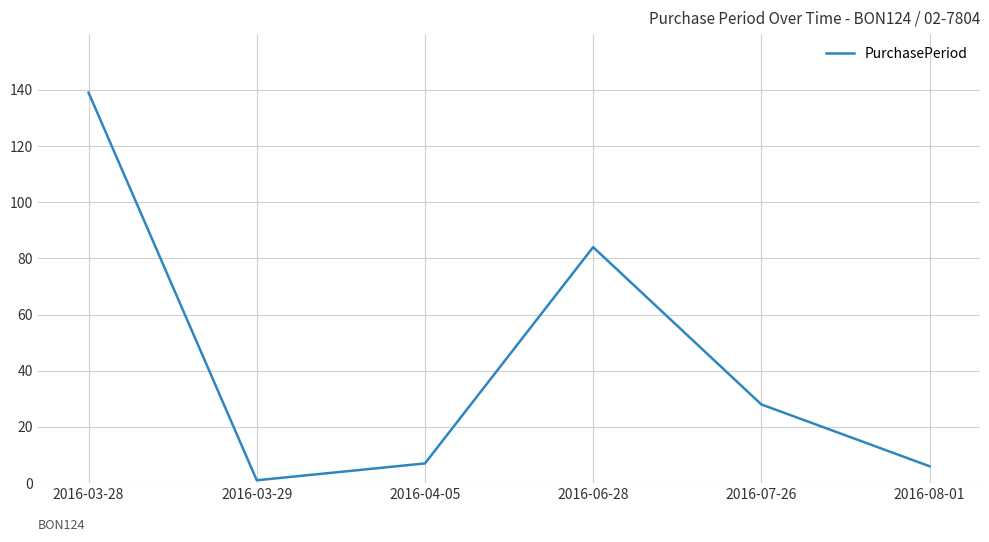

The chart shows a value of 28 at 2016-07-26. True or false?

True